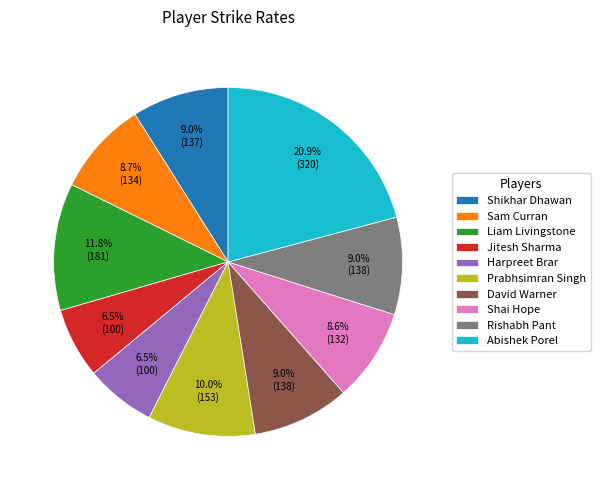

Count the number of slices in the pie.

10